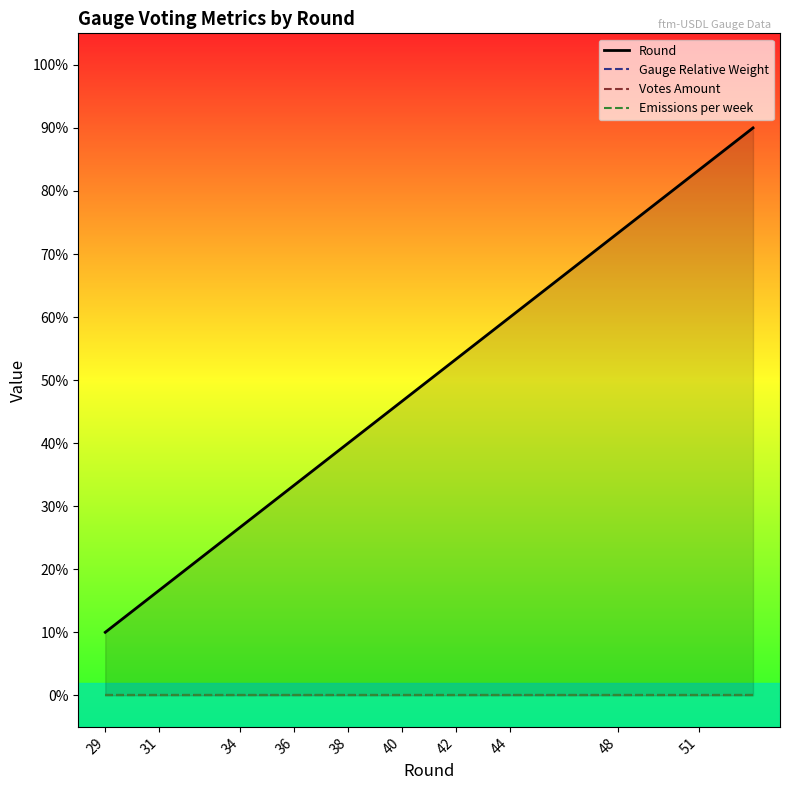

True or false: Gauge Relative Weight and Votes Amount intersect in this chart.

False